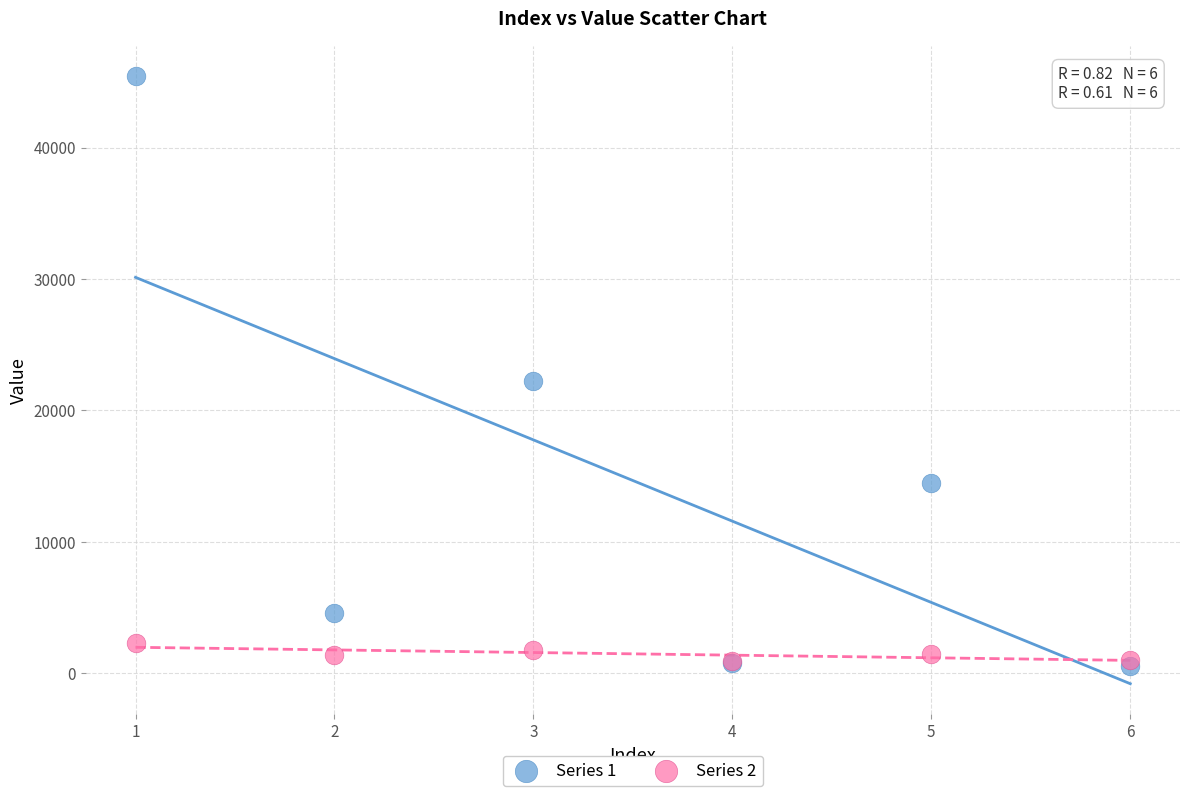

Which series reaches the minimum Y coordinate?

Series 1